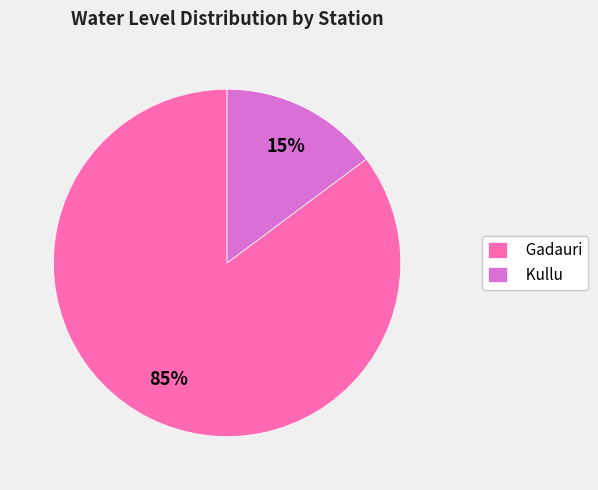

How many slices are in this pie chart?

2